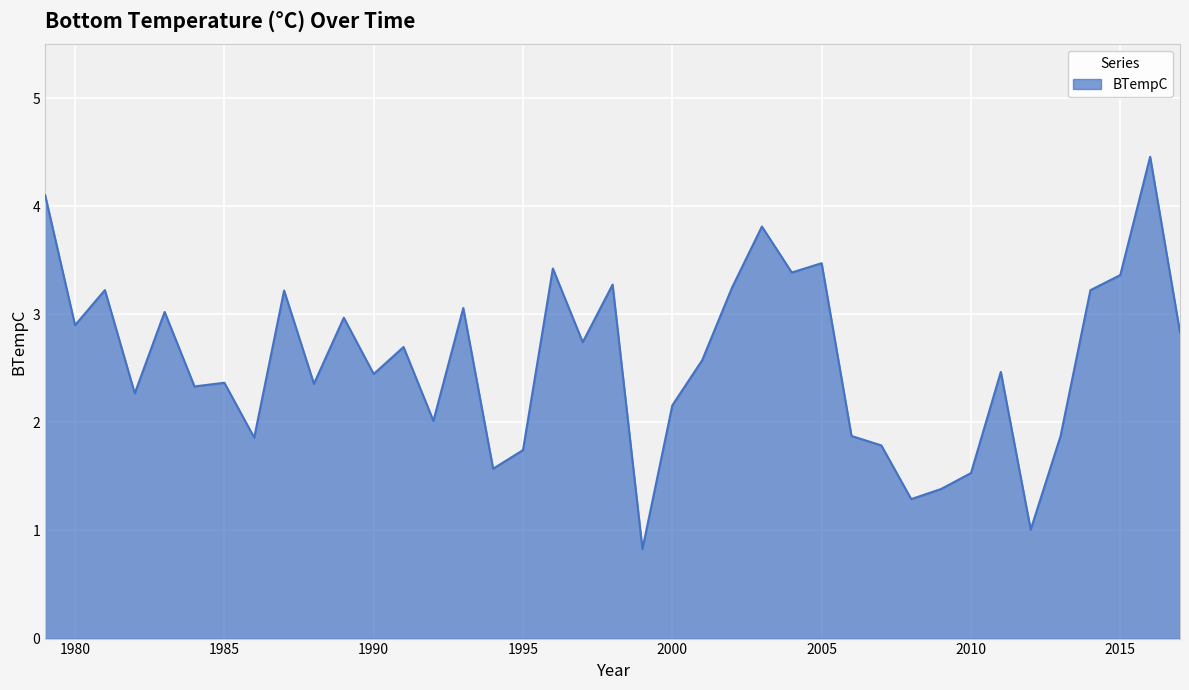

What is the difference between the maximum and minimum values?

3.6